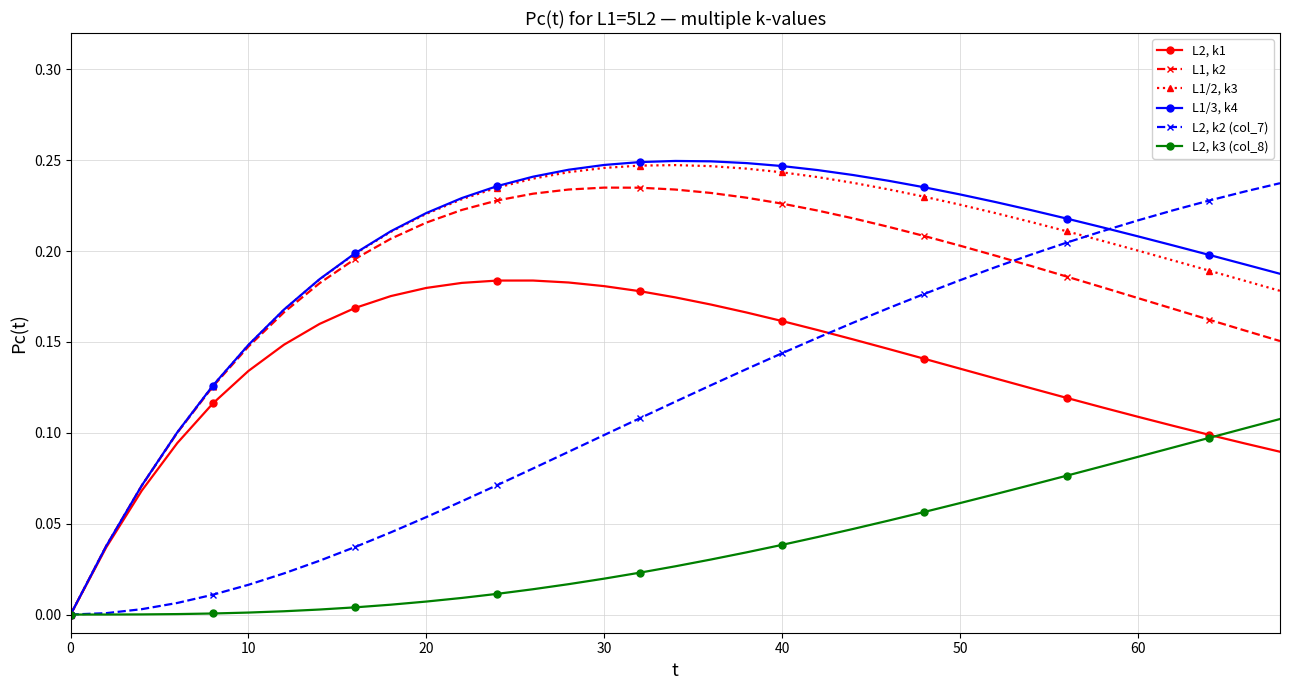

Rank the series by their maximum value, from highest to lowest.

L1/3, k4, L1/2, k3, L2, k2 (col_7), L1, k2, L2, k1, L2, k3 (col_8)